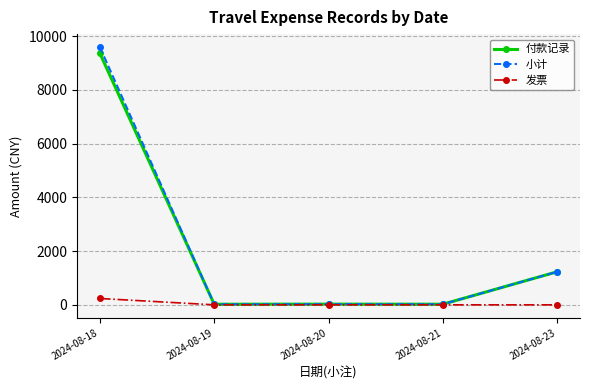

What is the greatest value displayed?

9597.5